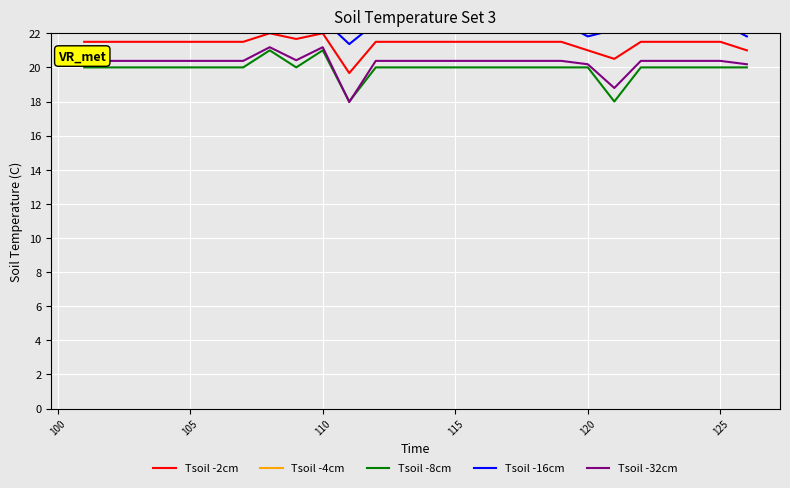

How many lines are shown in the chart?

5